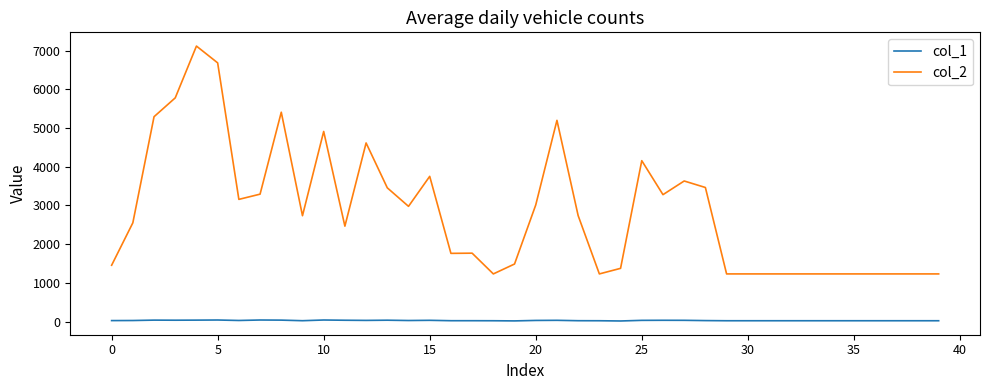

True or false: col_2 and col_1 cross at least once.

False